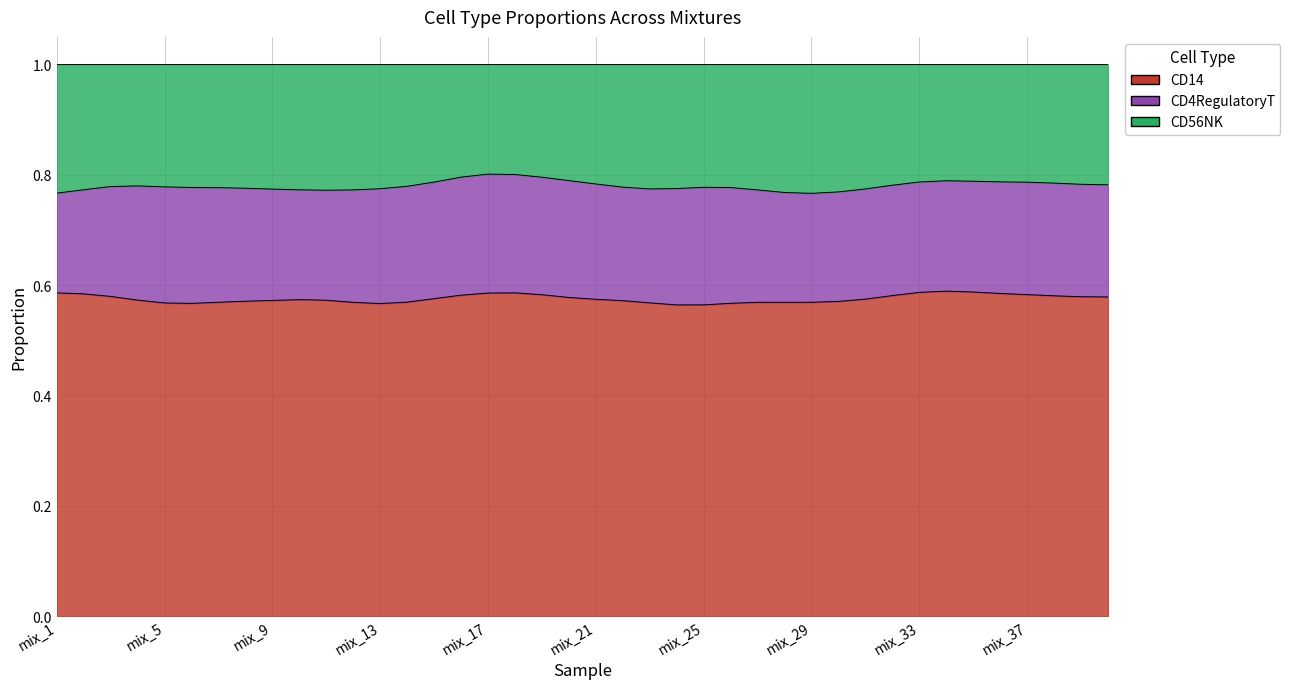

What is the value of the CD4RegulatoryT point at the 20th from the left?

0.2